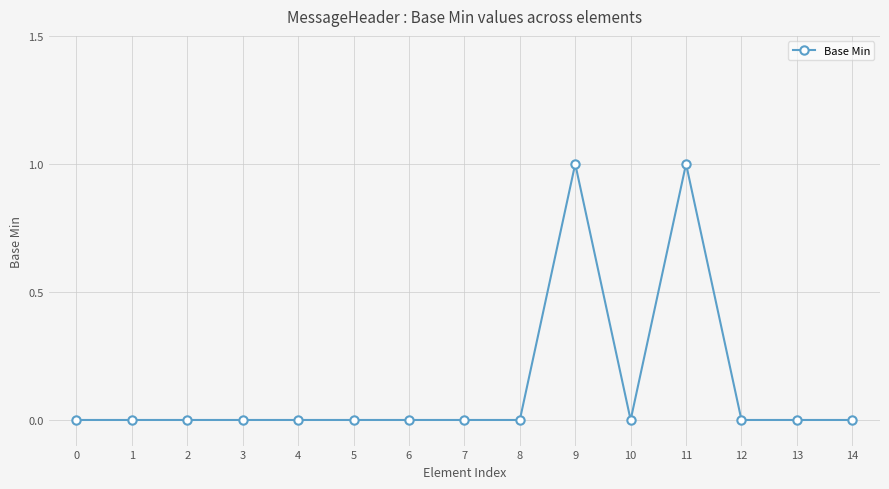

Reading right to left, list all the values displayed in this chart.

14=0	13=0	12=0	11=1	10=0	9=1	8=0	7=0	6=0	5=0	4=0	3=0	2=0	1=0	0=0